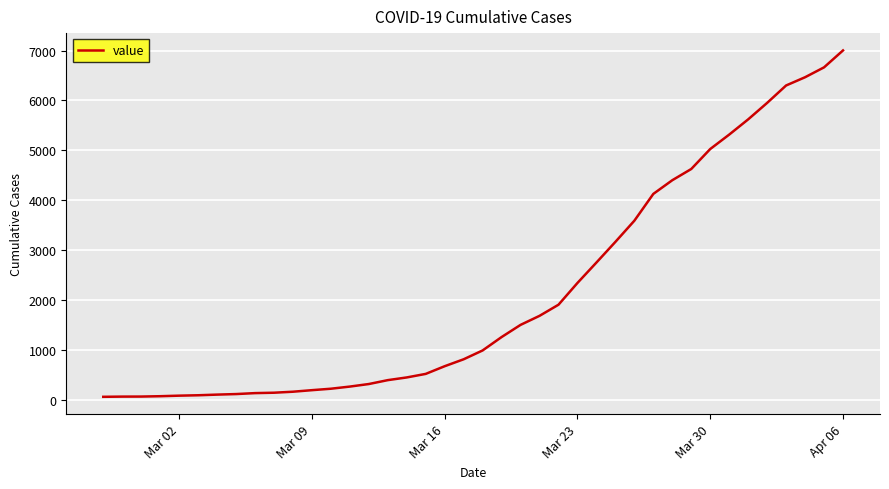

What is the difference between the maximum and minimum values?

6939